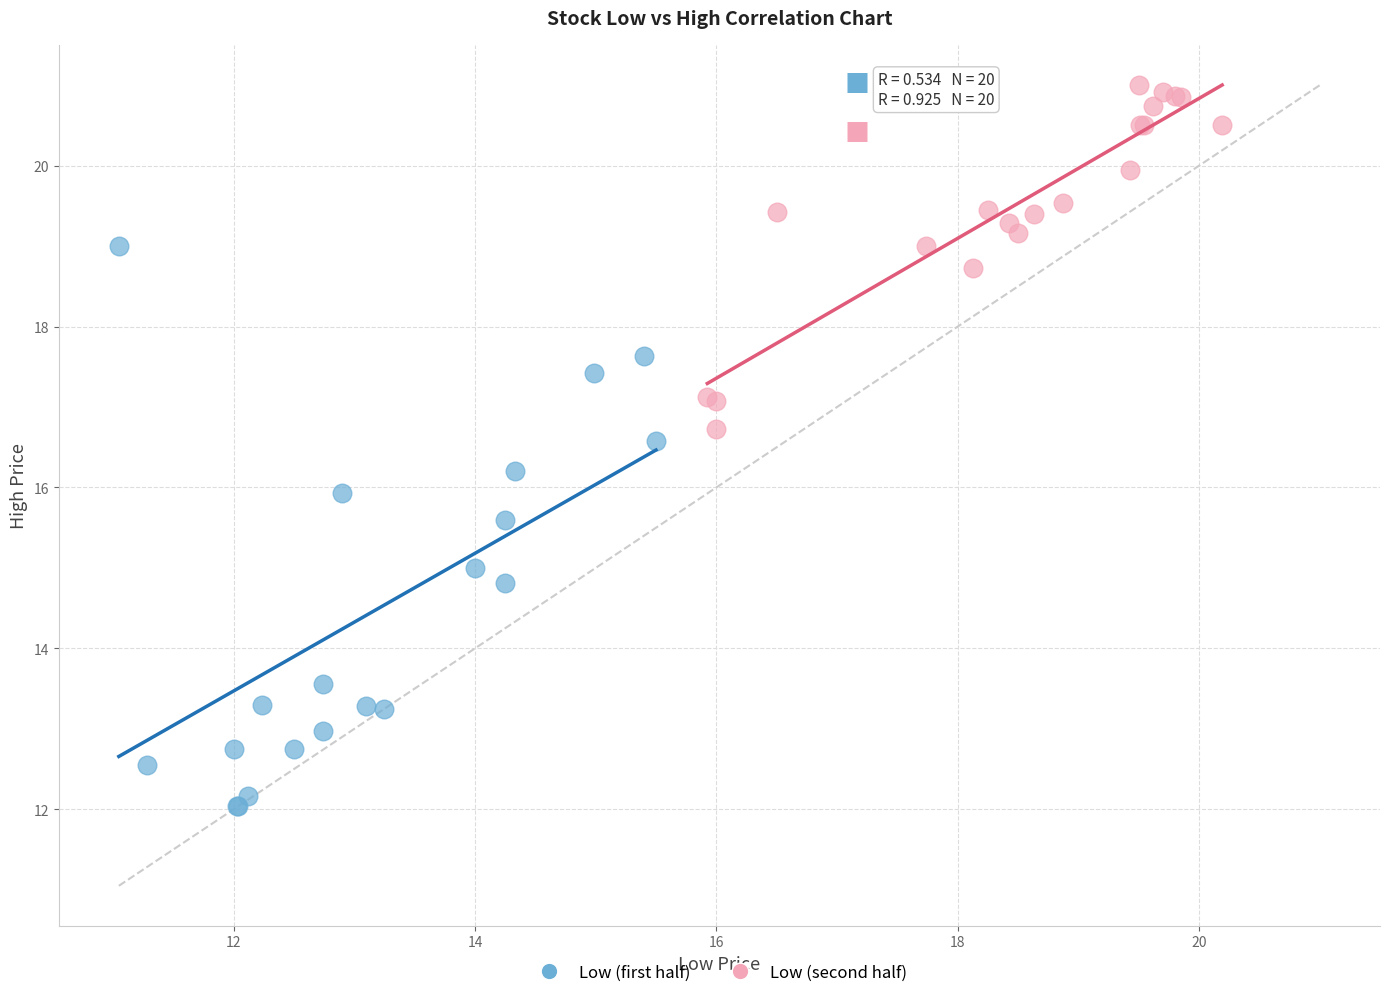

Which series contains the lowest Y value?

Low (first half)